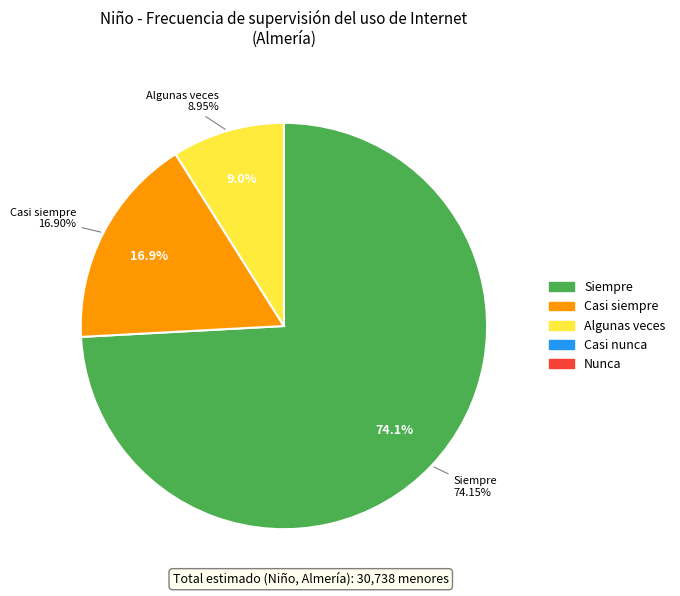

To the nearest percent, what is the average slice percentage?

20%